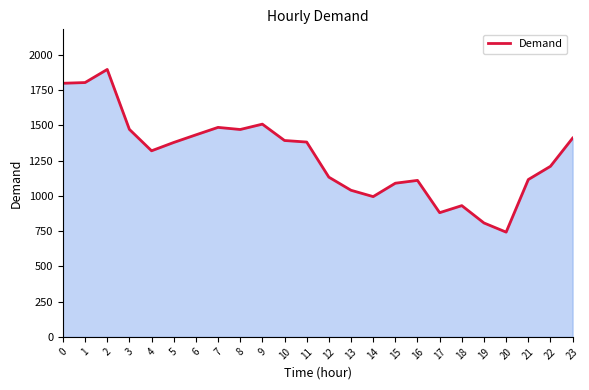

Does the chart display data point markers on the line(s)?

No